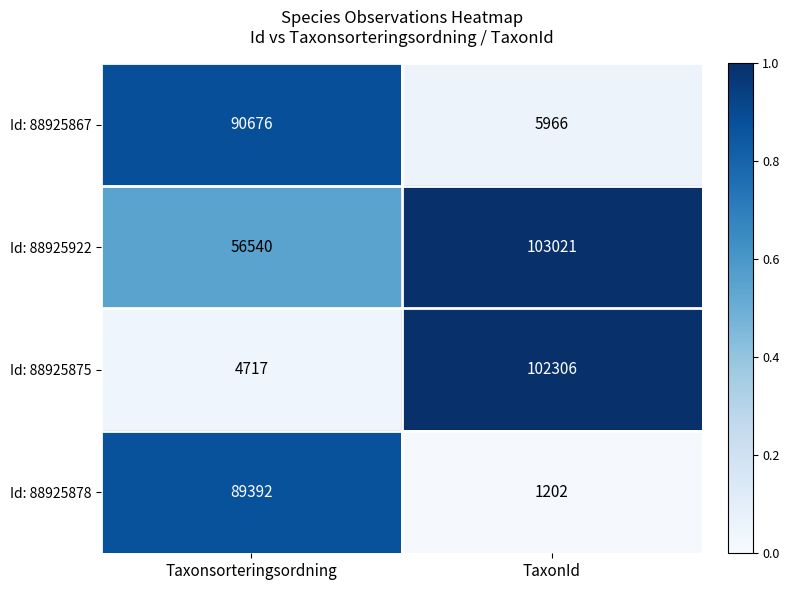

Which series has the largest total across all categories?

Id: 88925922